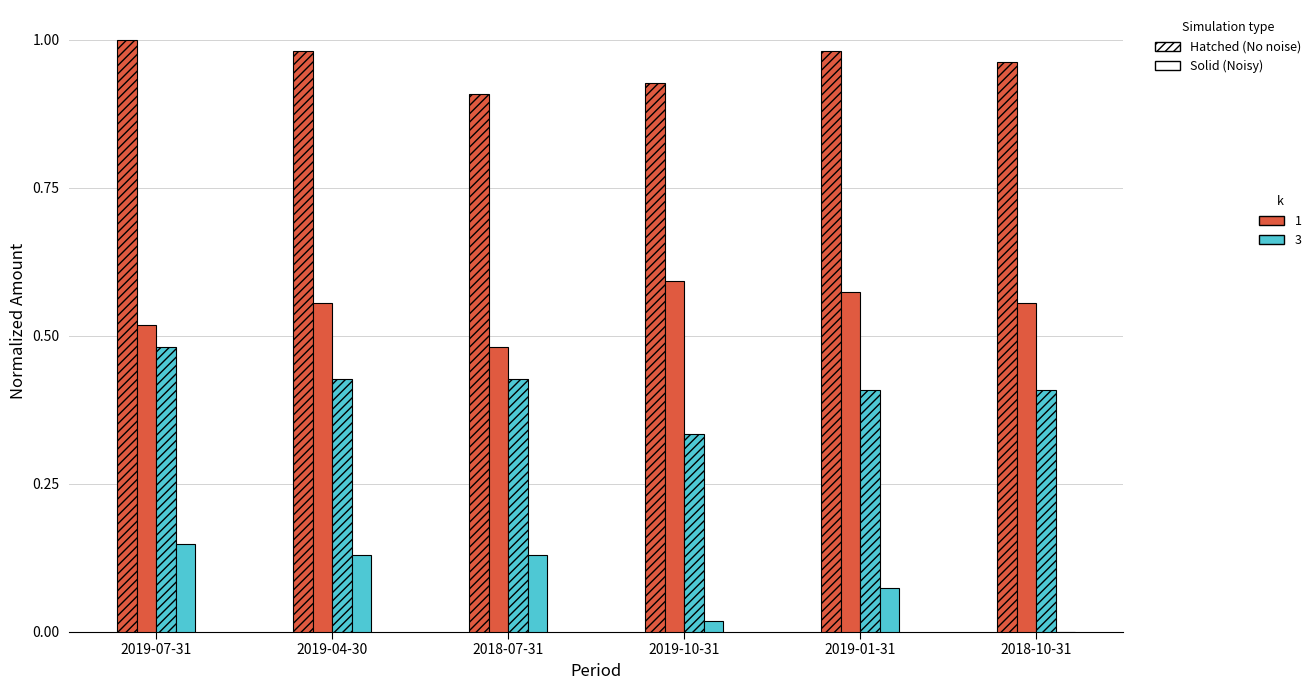

What is the label of the 5th bar from the right?

2019-04-30